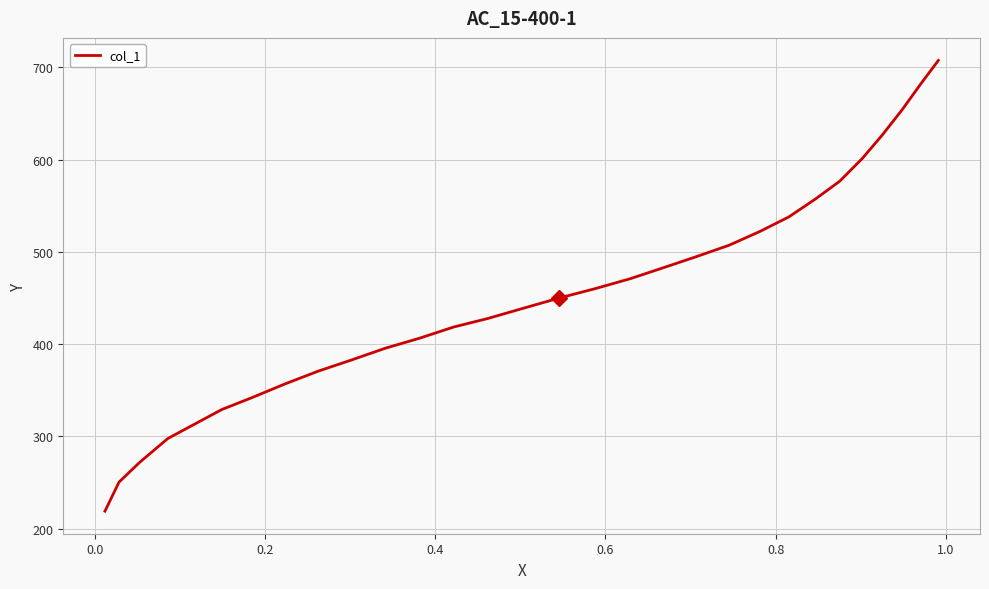

What is the difference between the maximum and minimum values?

488.6